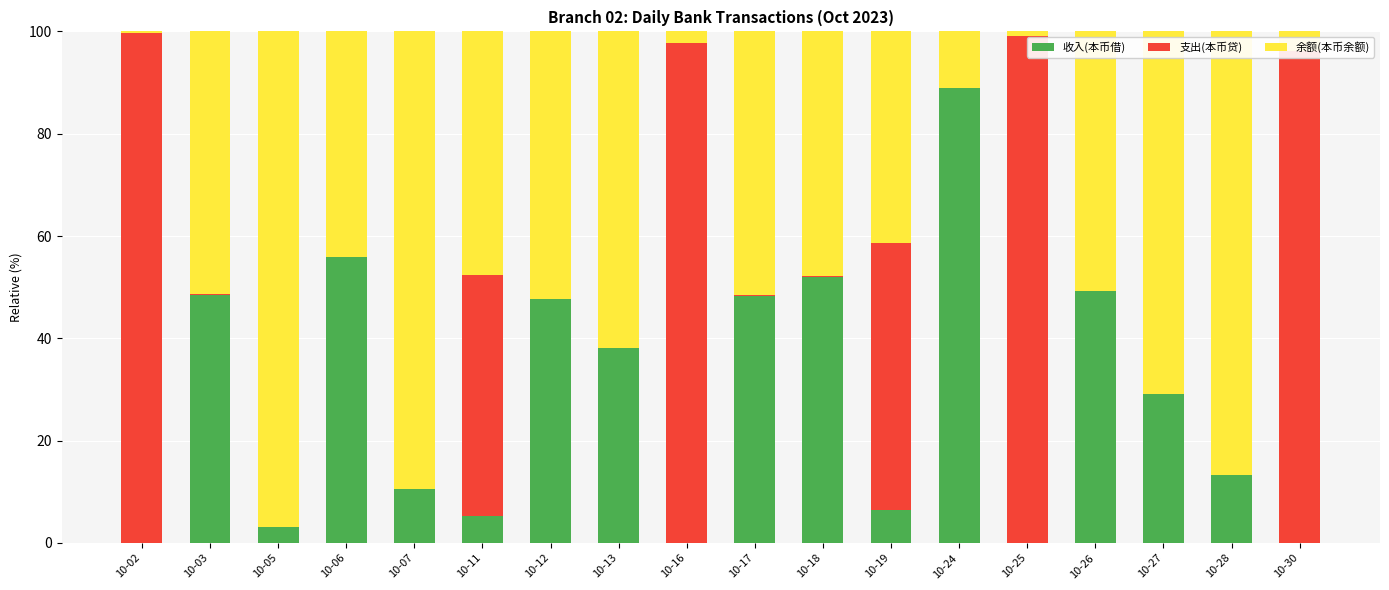

What is the total value across all series at 10-24?

100.0